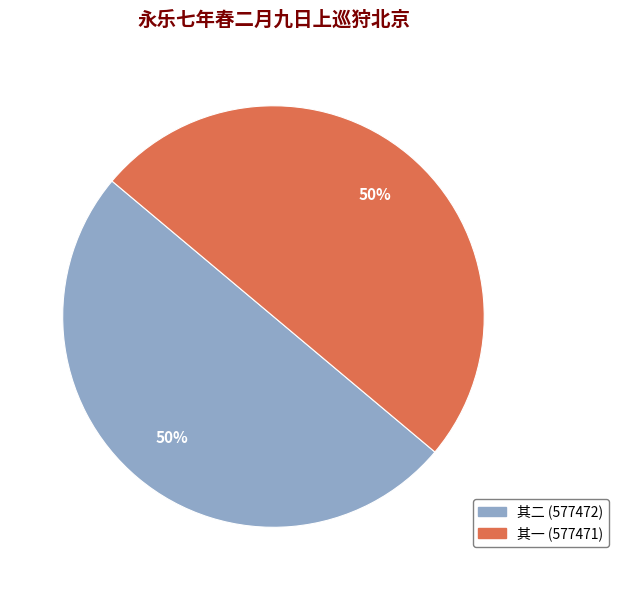

To the nearest percent, what is the average slice percentage?

50%